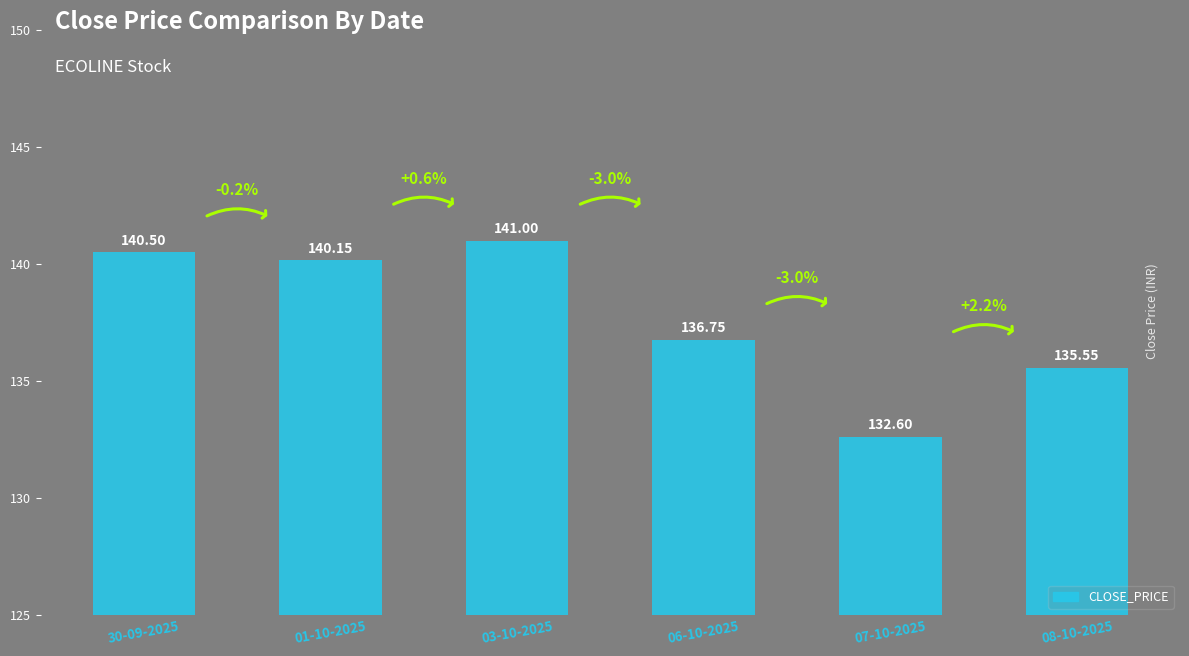

Which has a higher value, 08-10-2025 or 07-10-2025?

08-10-2025